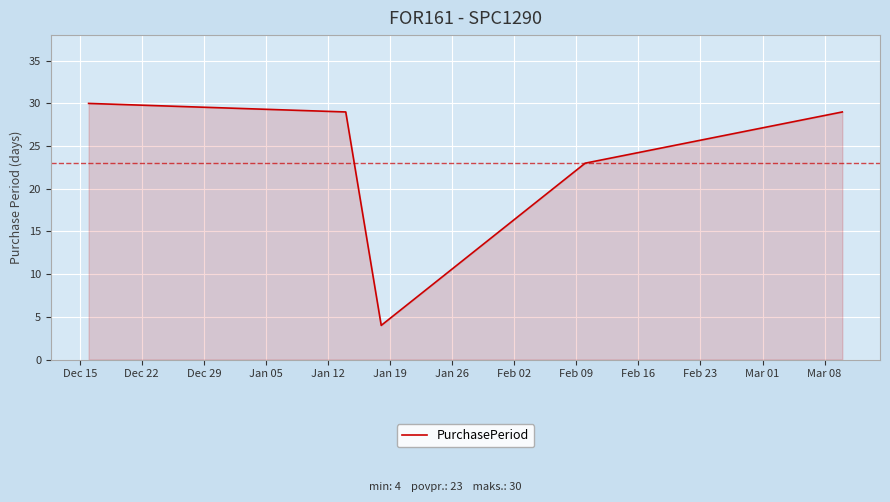

What is the smallest value displayed?

4